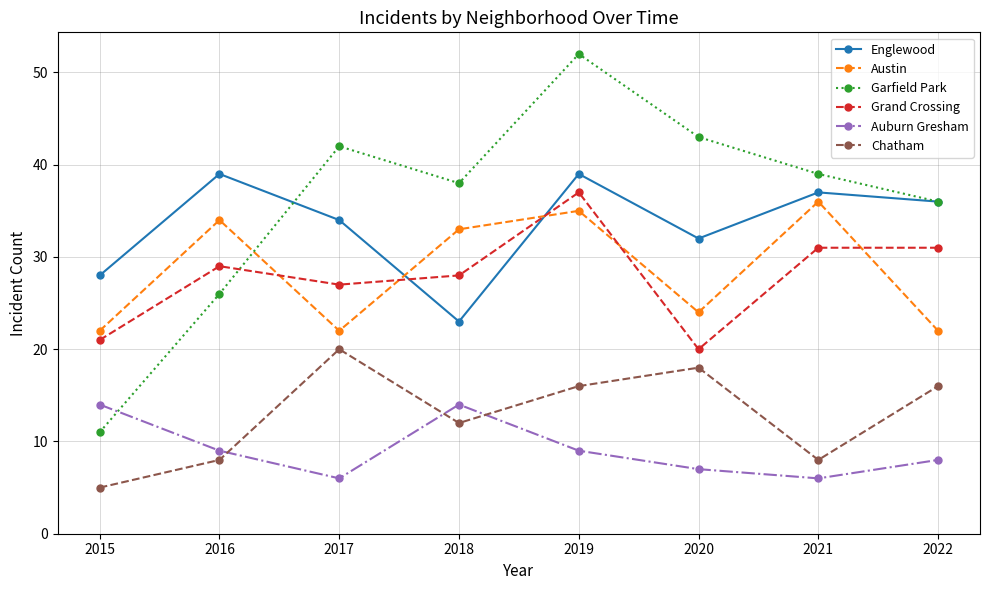

What is the sum of all Grand Crossing values?

224